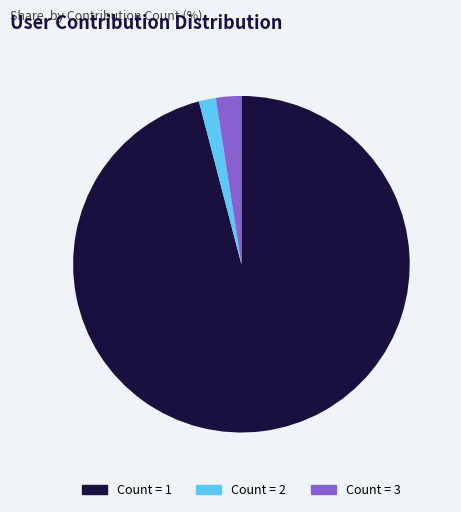

Between Count = 3 and Count = 1, which is larger?

Count = 1